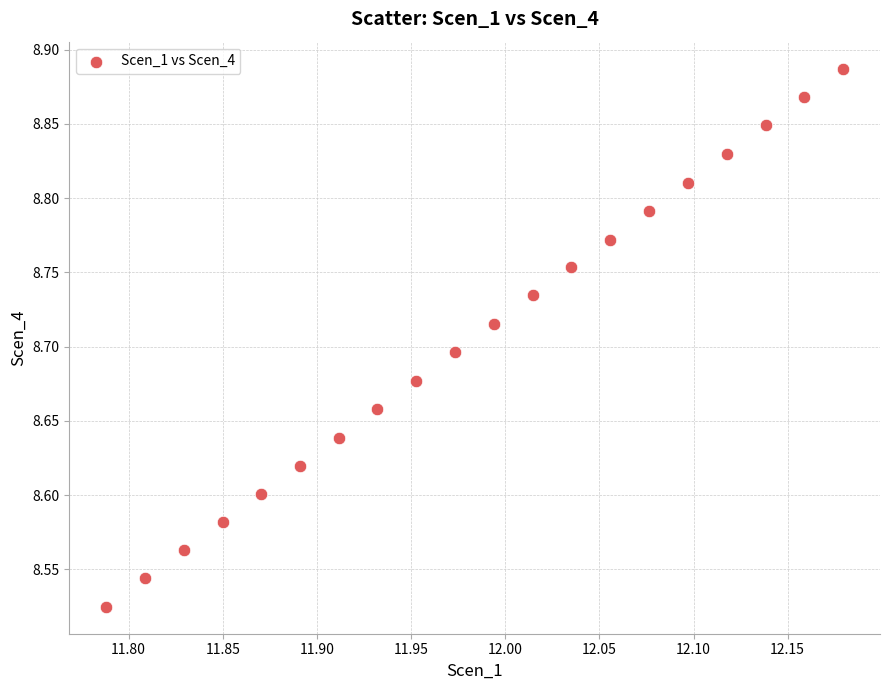

What is the range of Y values (max minus min)?

0.4